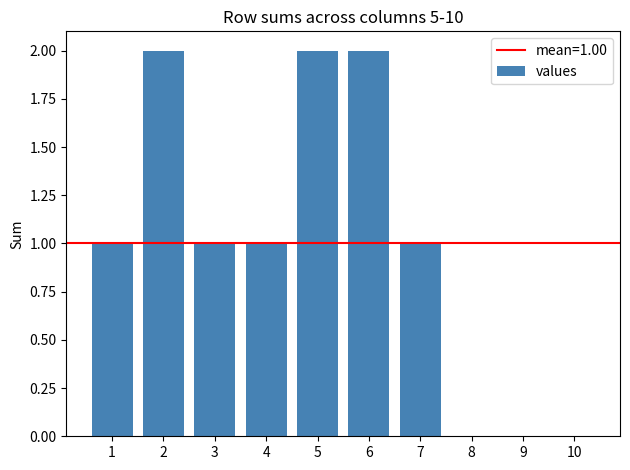

Read the value at 2.

2